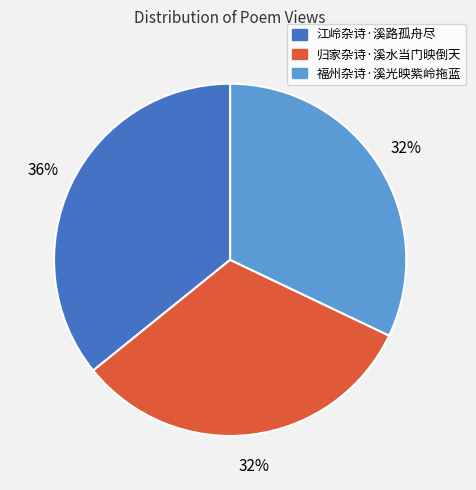

Between 江岭杂诗·溪路孤舟尽 and 福州杂诗·溪光映紫岭拖蓝, which is larger?

江岭杂诗·溪路孤舟尽